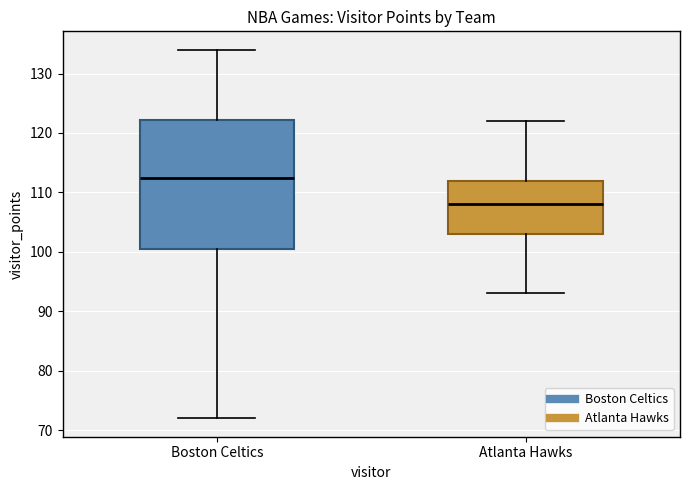

Reading left to right, transcribe this box plot: for each box, give where its median line is, the range the box spans, and where its two whiskers end, as read against the y-axis. The values are not printed on the chart, so give them approximately, as read against the axis.

Boston Celtics: median 113, box 101 to 122, whiskers 72 to 134
Atlanta Hawks: median 108, box 103 to 112, whiskers 93 to 122